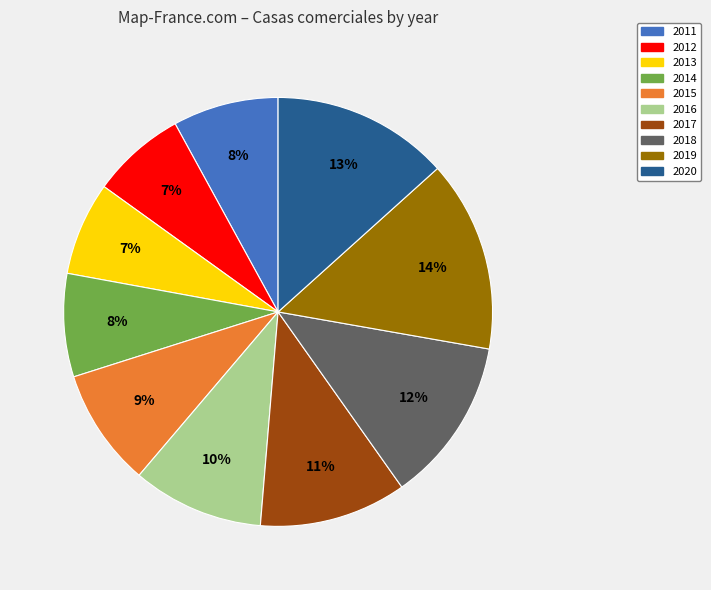

To the nearest percent, what percentage of the pie is 2017?

11%